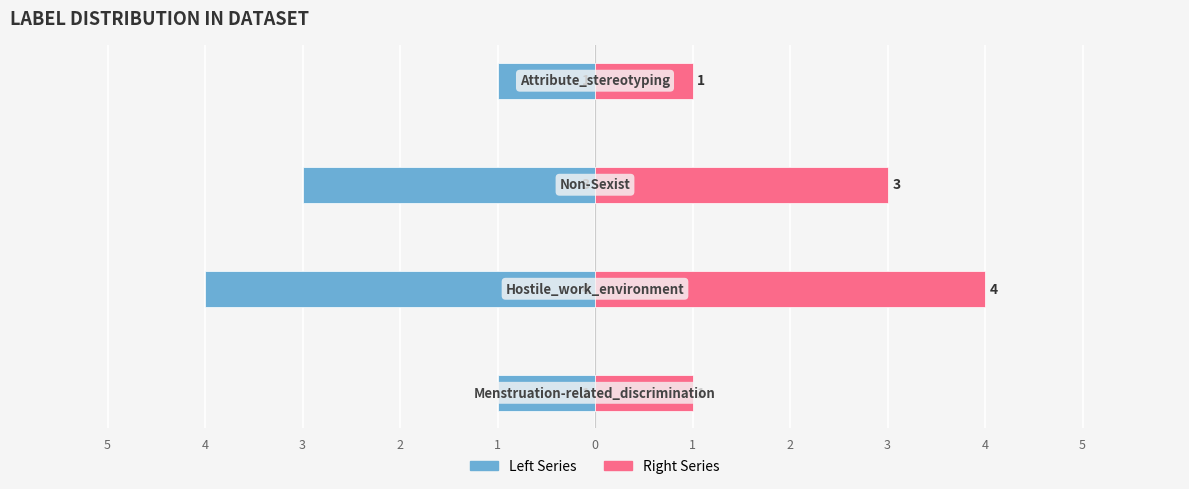

How many bars are there in each group?

2